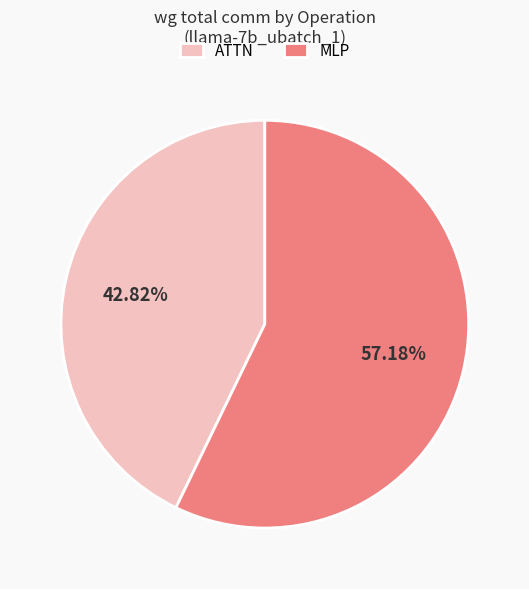

Do MLP and ATTN together represent more than half of the pie?

Yes